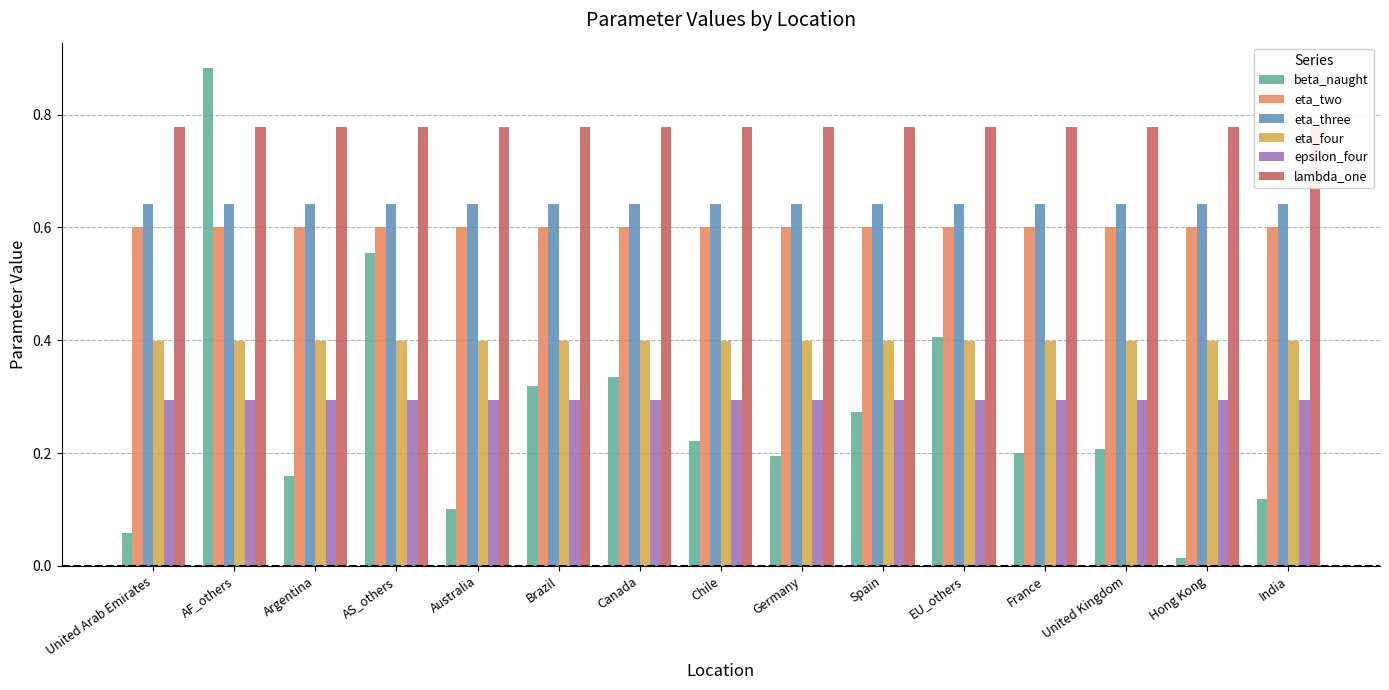

Which has a higher value, Brazil or United Arab Emirates?

Brazil